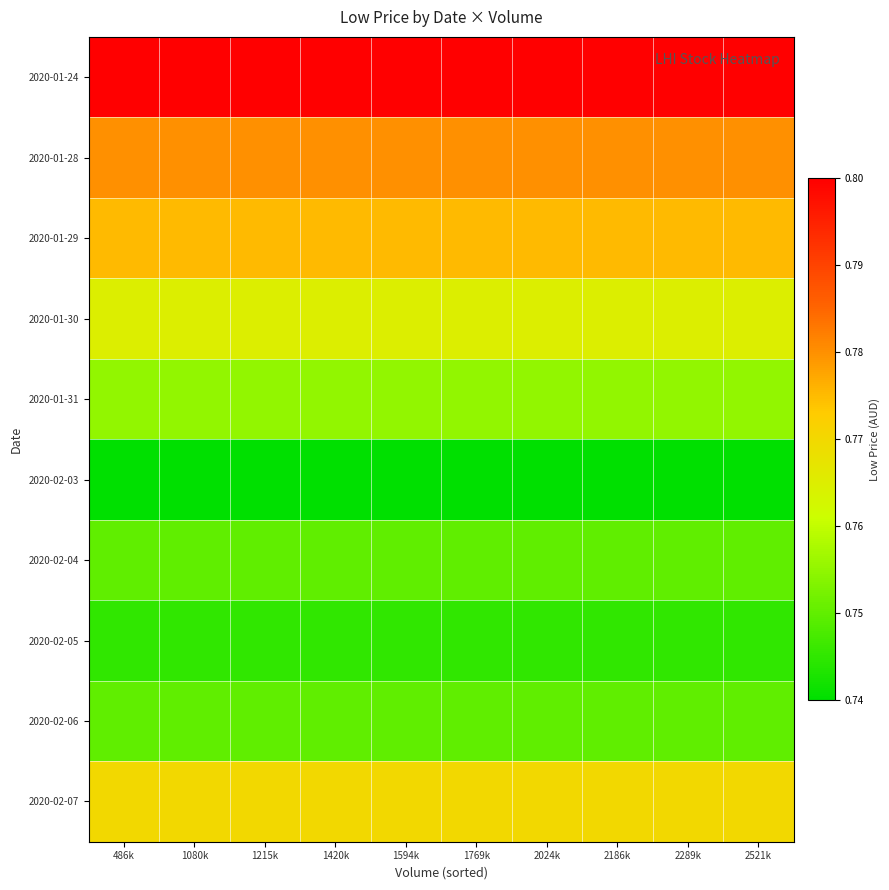

What is the total value across all series at 1594k?

7.6